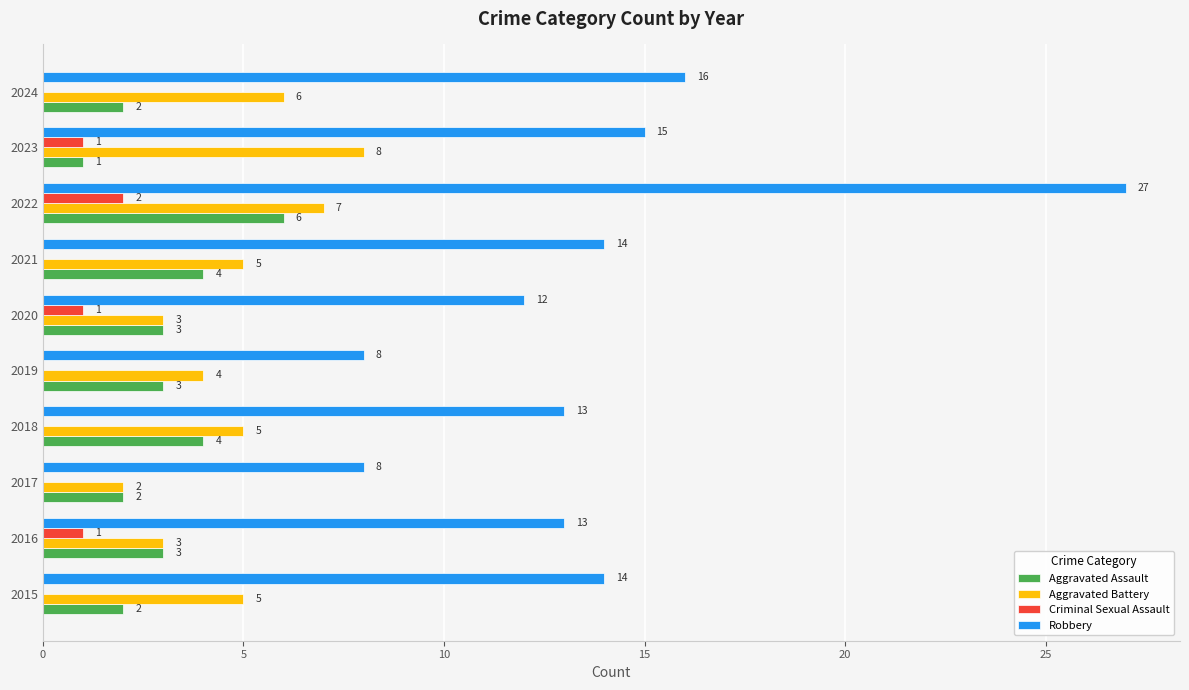

Between 2019 and 2024, which series saw the biggest shift?

Robbery